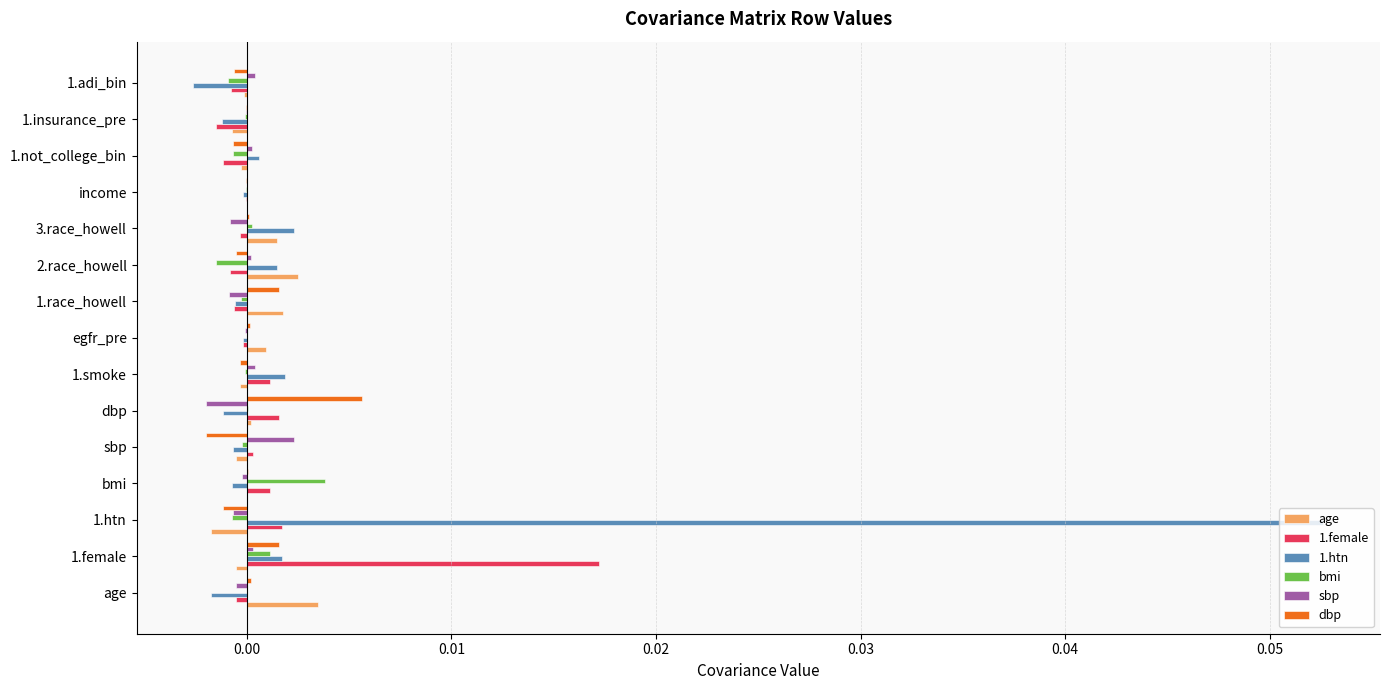

Is the value of bmi at 1.adi_bin greater than the value of age at 3.race_howell?

No